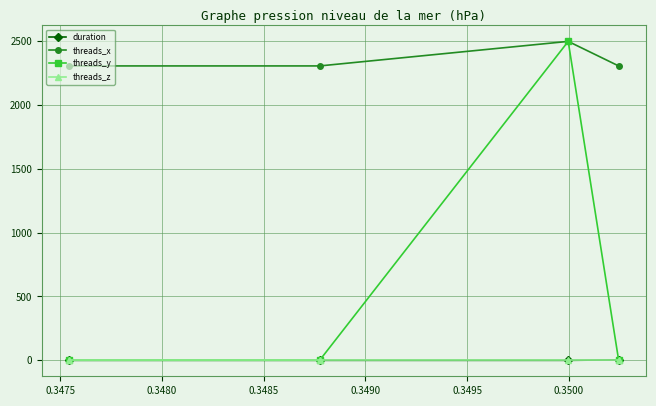

Which series has the widest spread of values?

threads_y